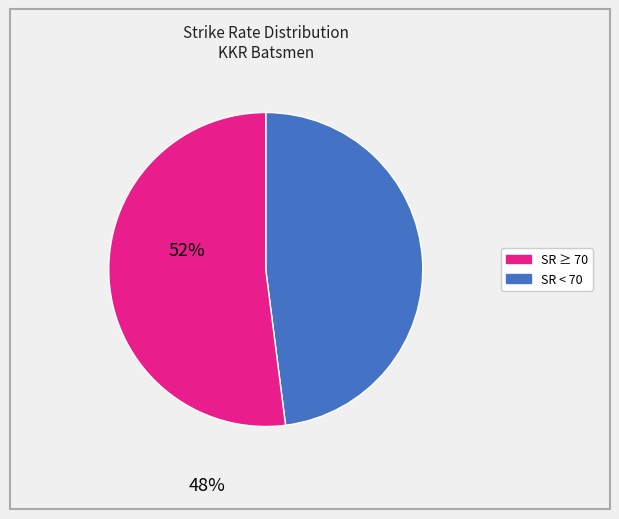

Does any single category account for the majority?

Yes